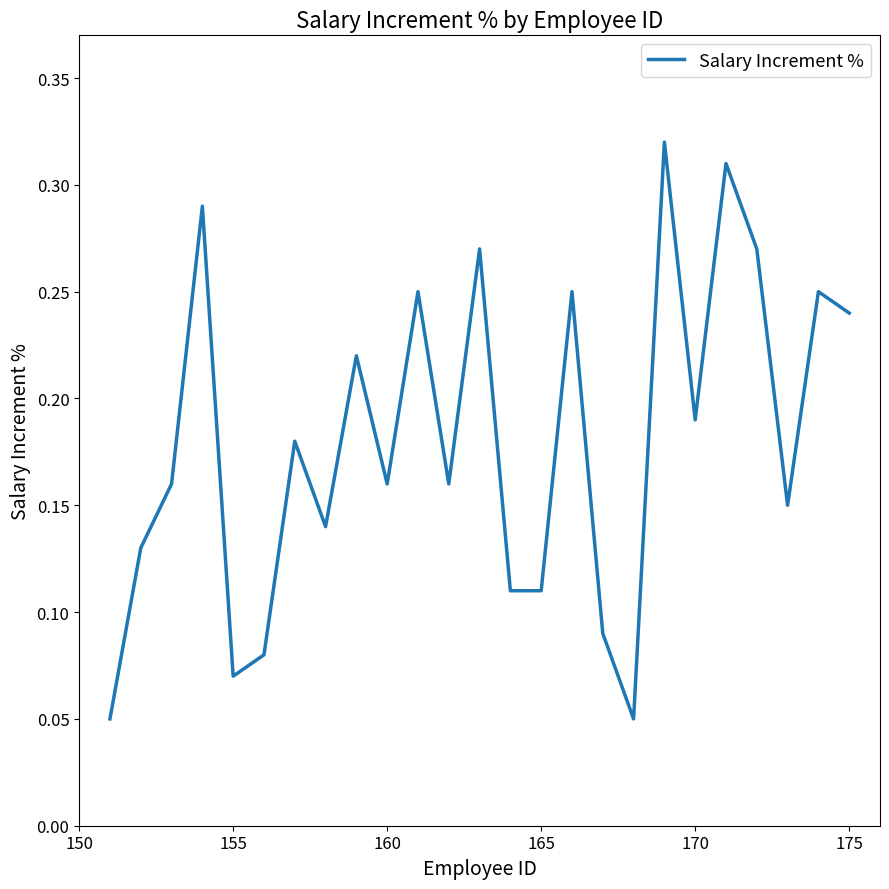

Does the chart have visible grid lines?

No